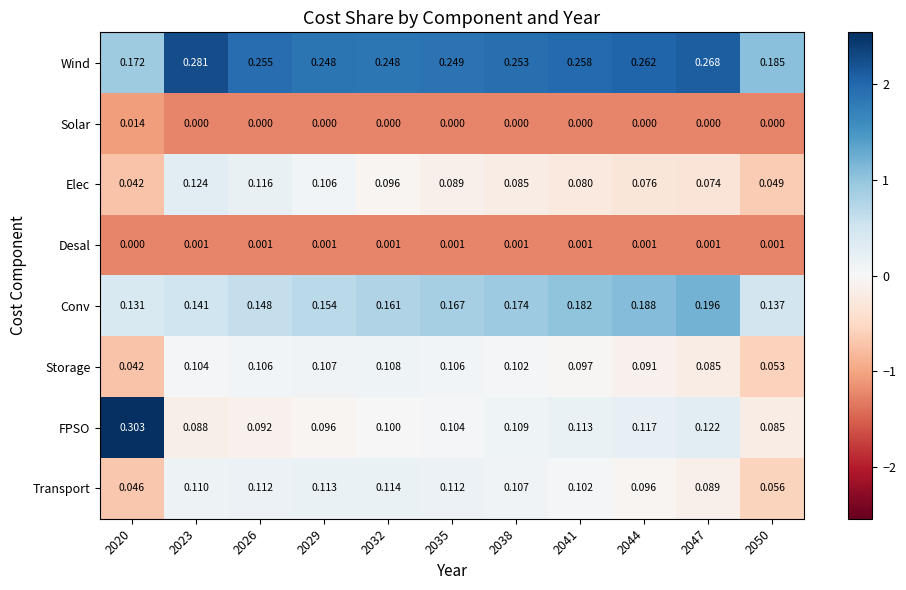

How many categories are shown in the chart?

11